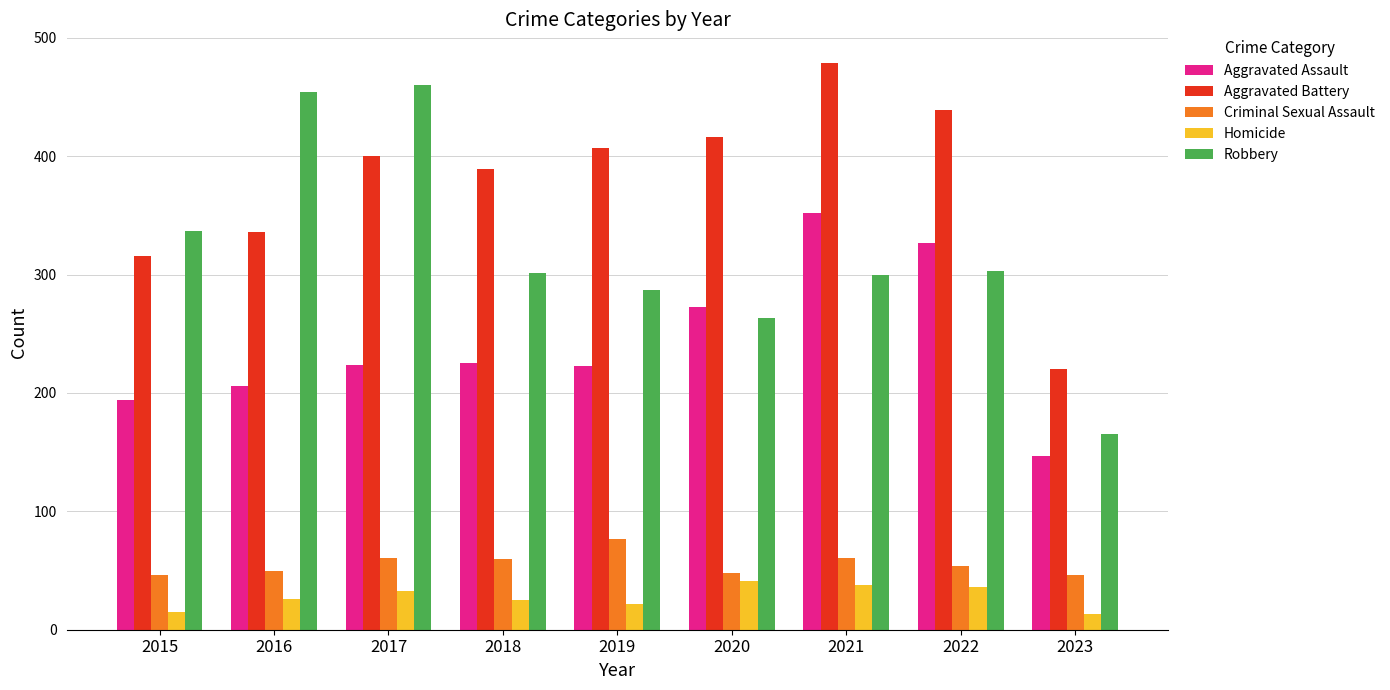

Is it true that Criminal Sexual Assault equals 52 at 2019?

False